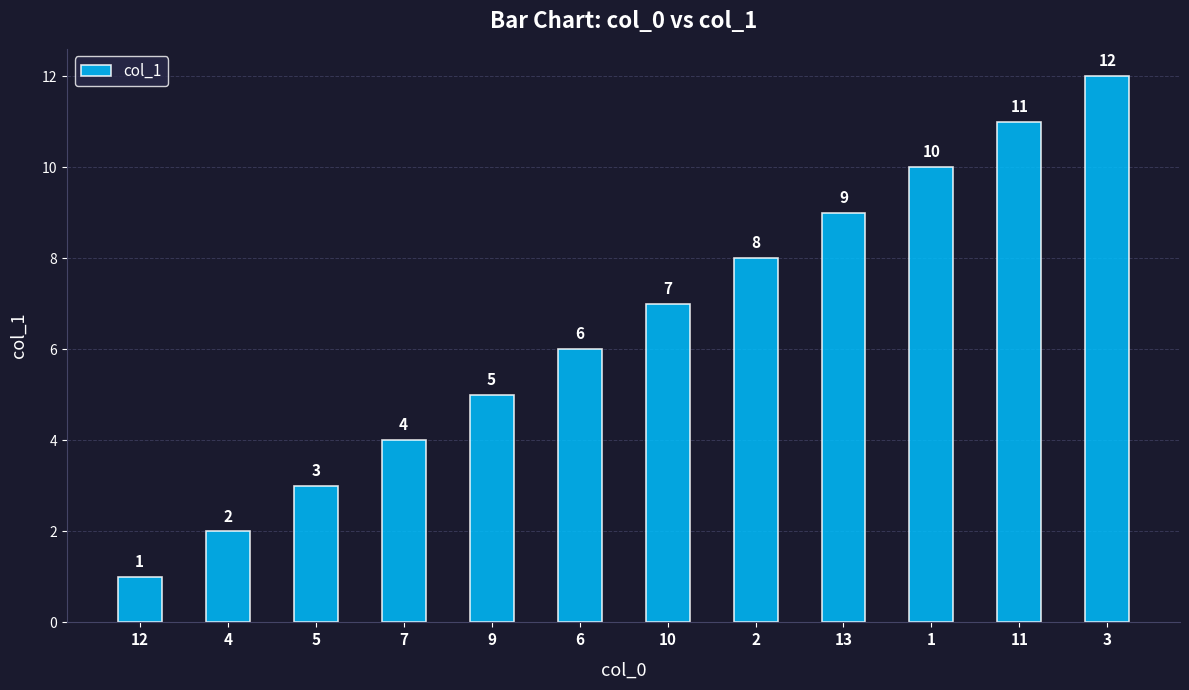

Reading left to right, transcribe all the data shown in this chart.

1	2	3	4	5	6	7	8	9	10	11	12